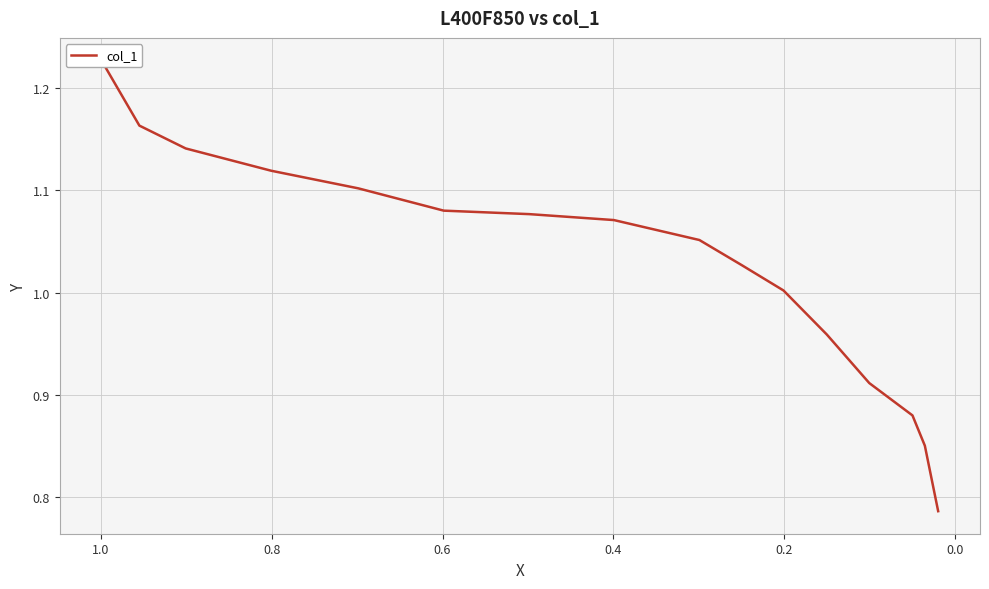

True or false: the data has more than 1 interior local peaks.

False